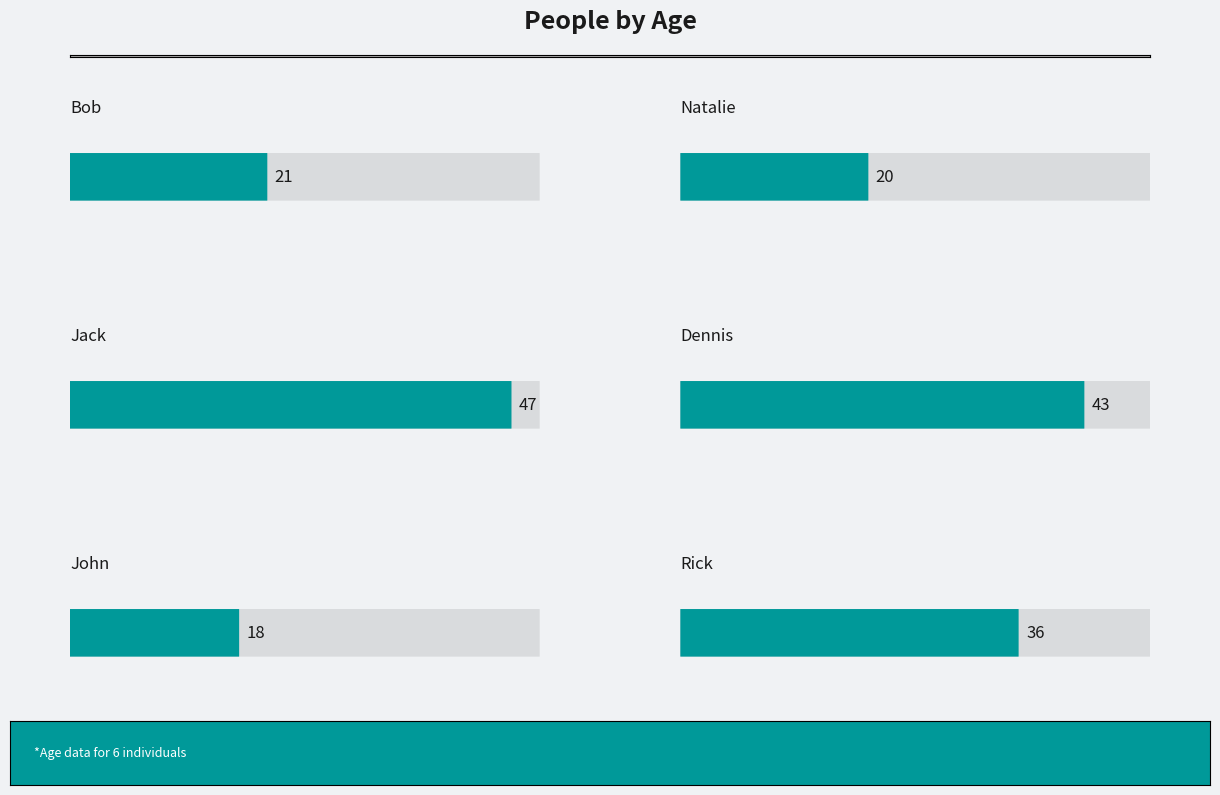

What is the greatest value displayed?

47